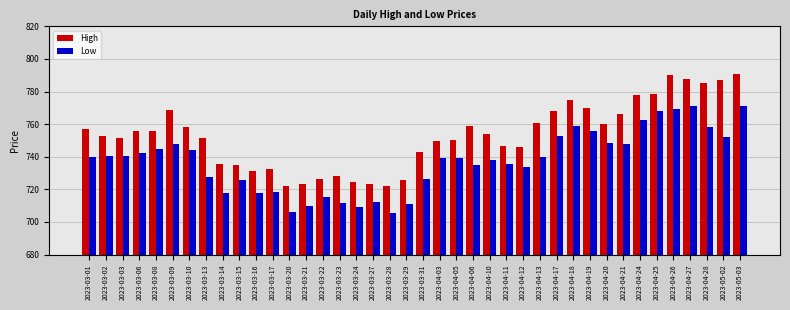

Which series has the largest total across all categories?

High